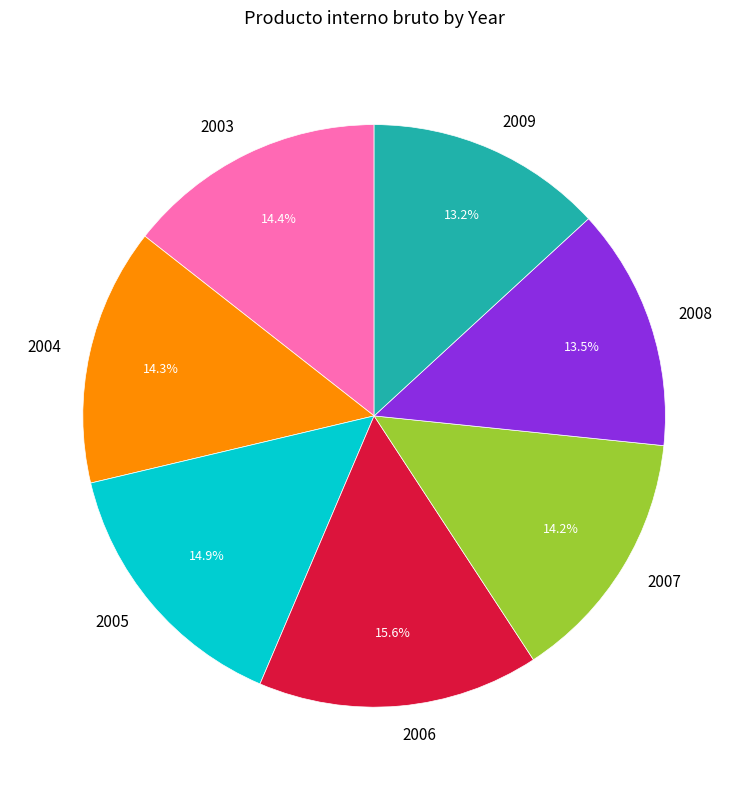

Which category has the biggest portion of the pie?

2006